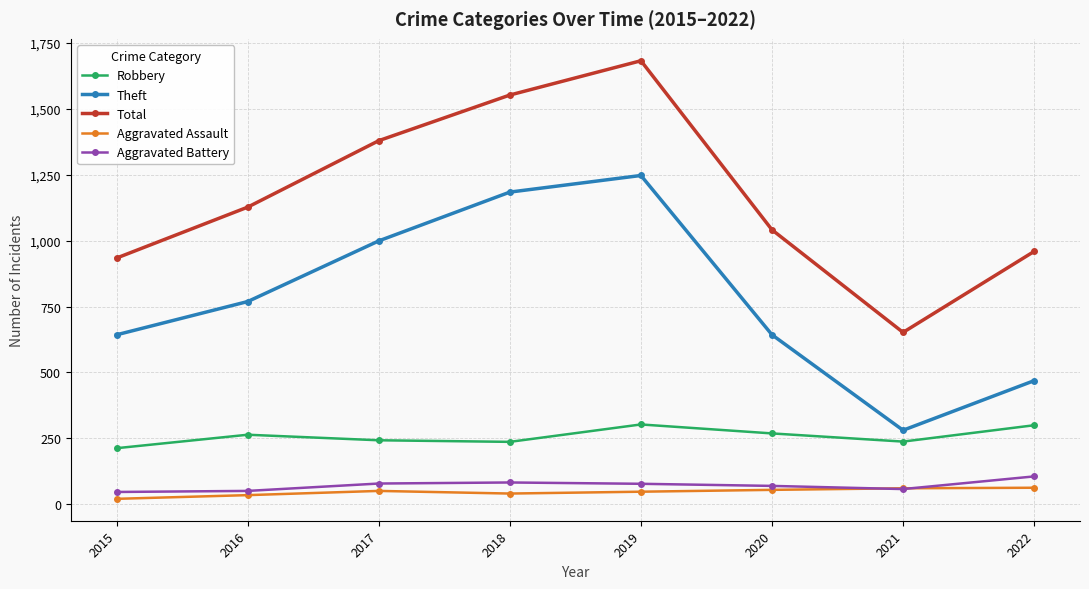

What is the value of the Theft point at the 1st from the left?

643